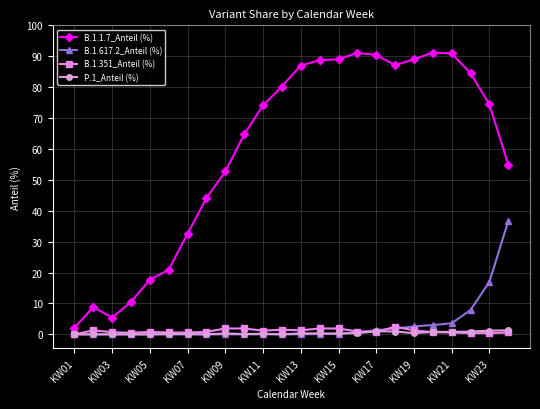

Count the number of categories in the chart.

24